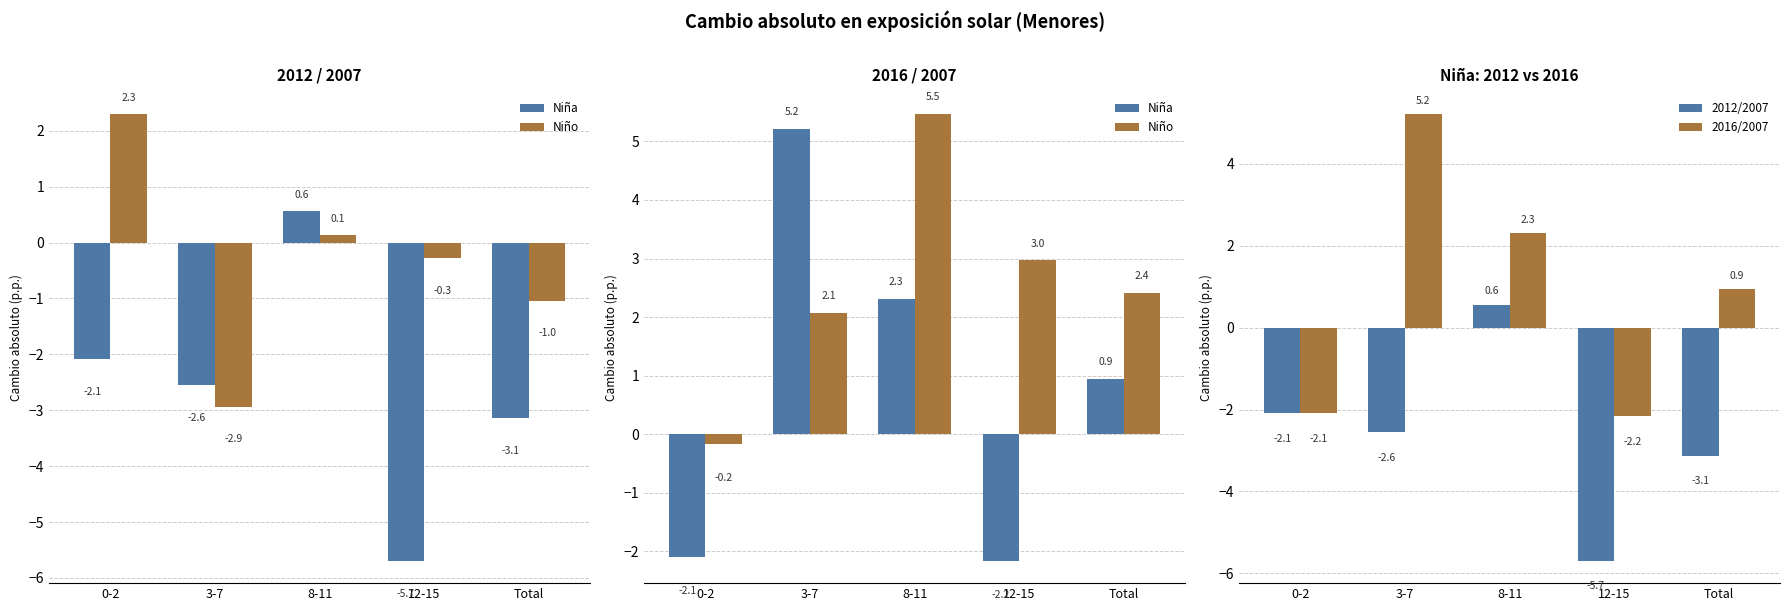

What is the difference between the Niña values at 3-7 and 8-11?

2.9